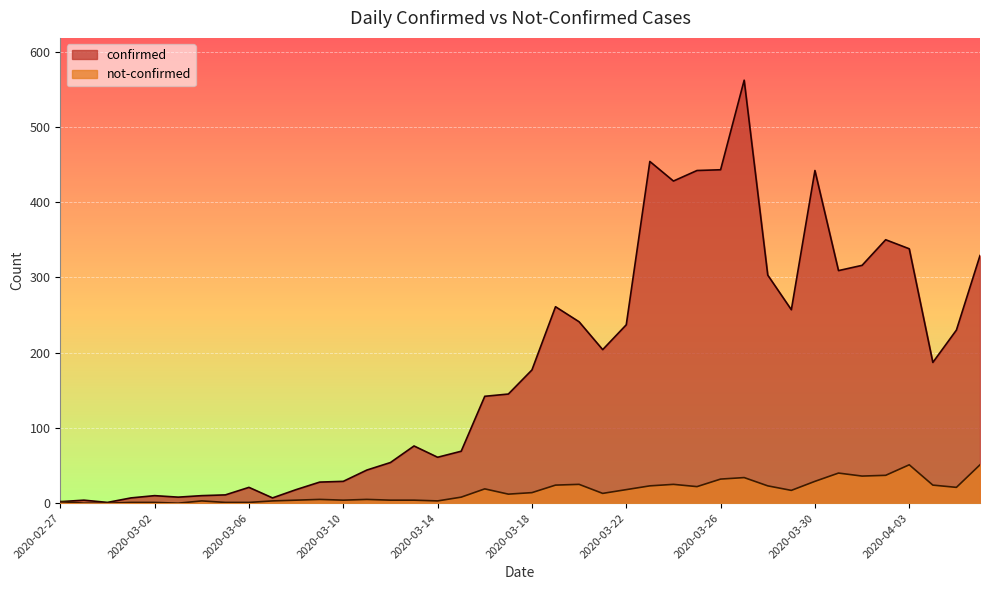

What is the label of the 29th point from the left?

2020-03-26